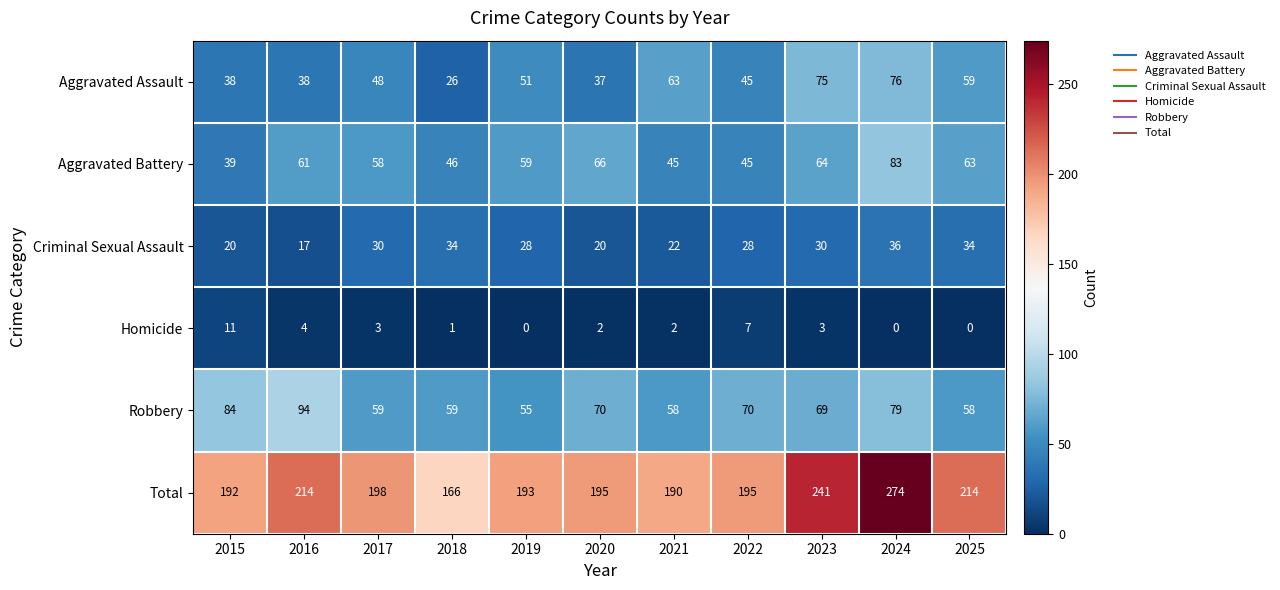

The value of Homicide at 2022 is 5. True or false?

False